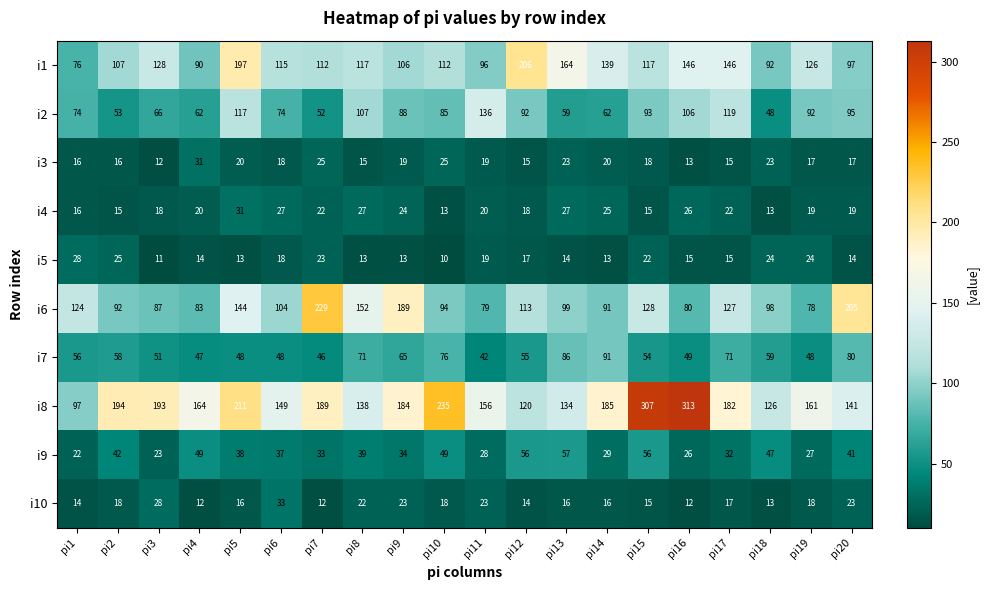

What is the total value across all series at pi18?

543